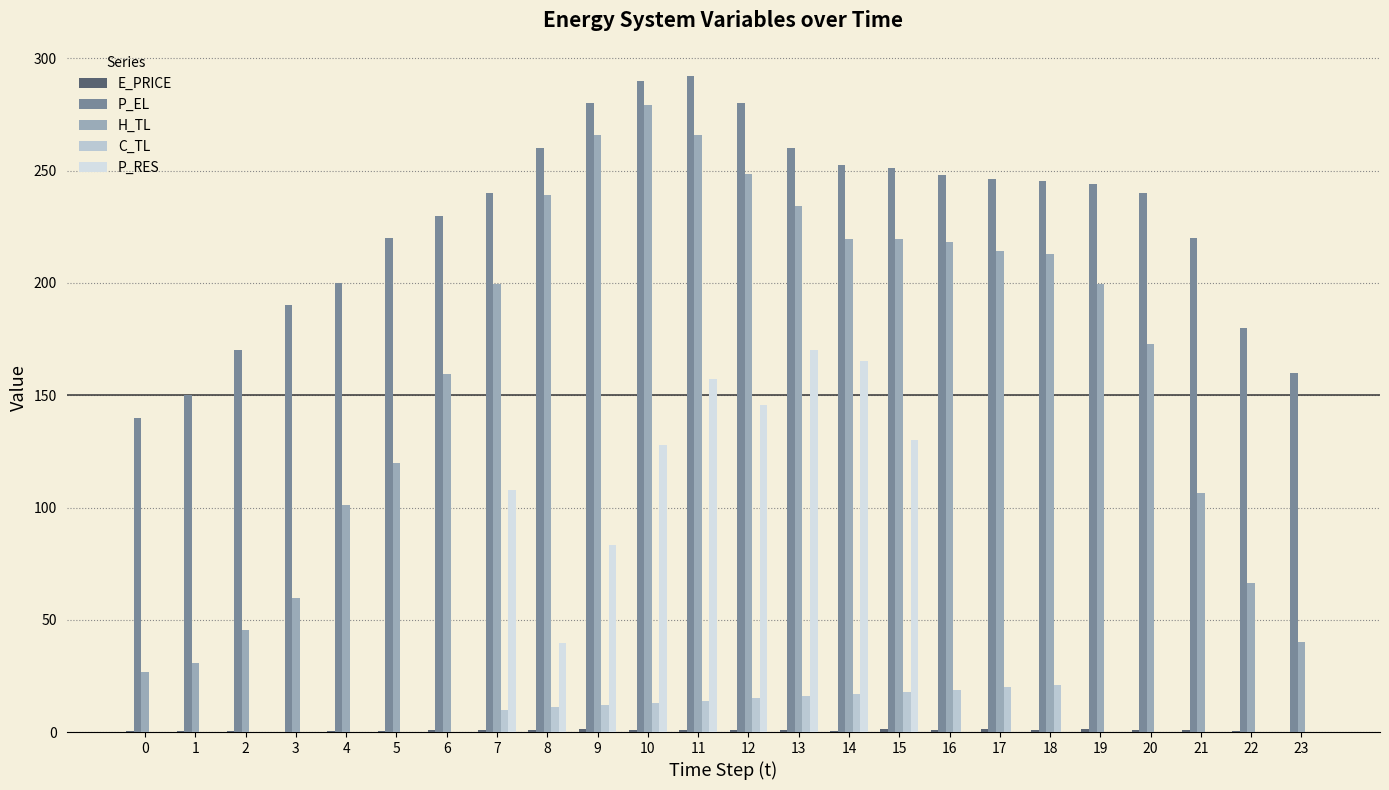

How many data points in H_TL are above 199?

13